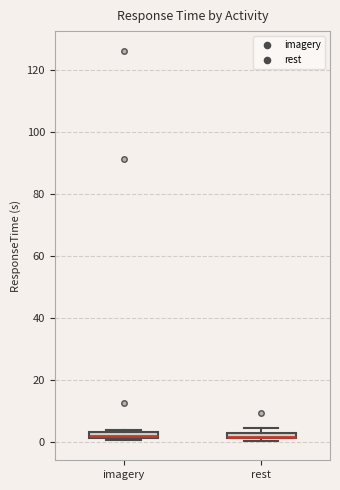

Where is the upper edge of the box for imagery on the y-axis? The values are not printed on the chart, so give them approximately, as read against the axis.

4